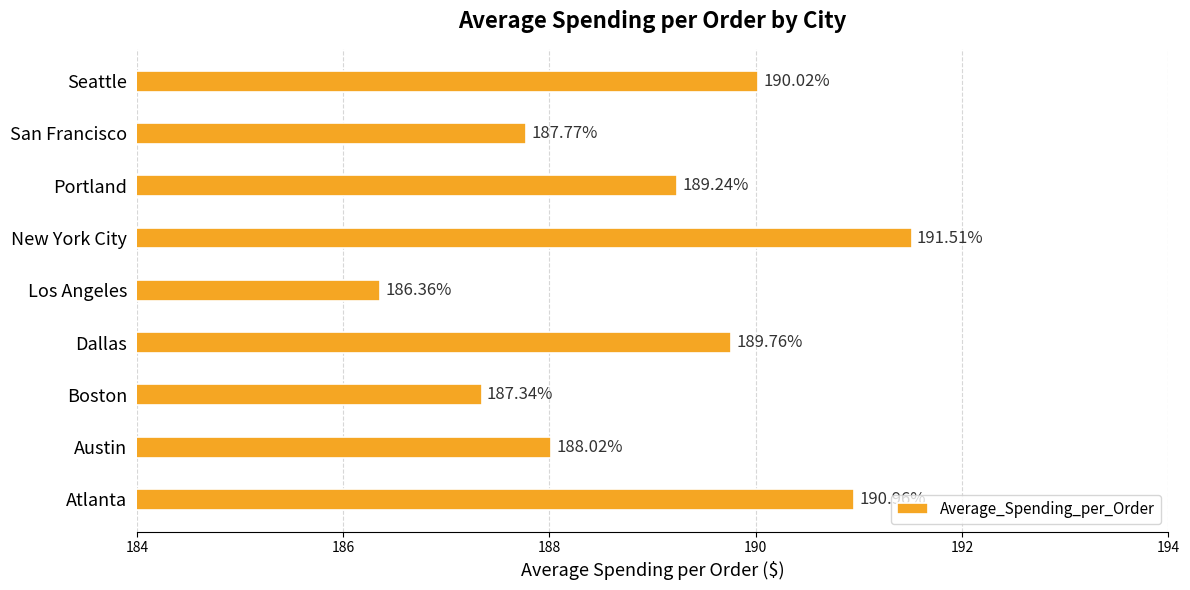

At which label is the value closest to 188?

Austin